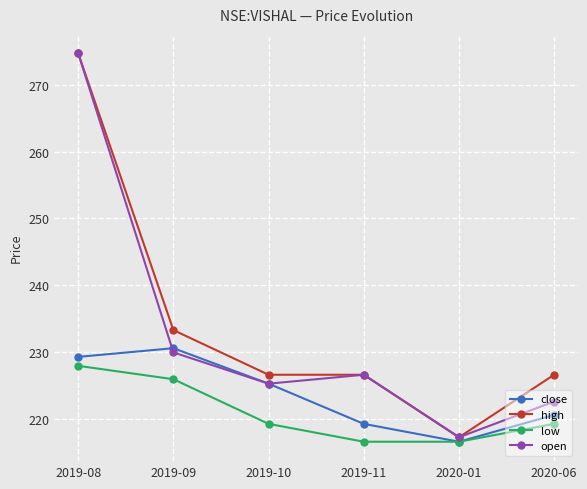

Reading left to right, extract all data points from this chart.

close: 2019-08=229.3	2019-09=230.6	2019-10=225.3	2019-11=219.3	2020-01=216.7	2020-06=220.7
high: 2019-08=274.7	2019-09=233.3	2019-10=226.7	2019-11=226.7	2020-01=217.3	2020-06=226.7
low: 2019-08=228.0	2019-09=226.0	2019-10=219.3	2019-11=216.7	2020-01=216.7	2020-06=219.3
open: 2019-08=274.7	2019-09=230.0	2019-10=225.3	2019-11=226.7	2020-01=217.3	2020-06=222.7